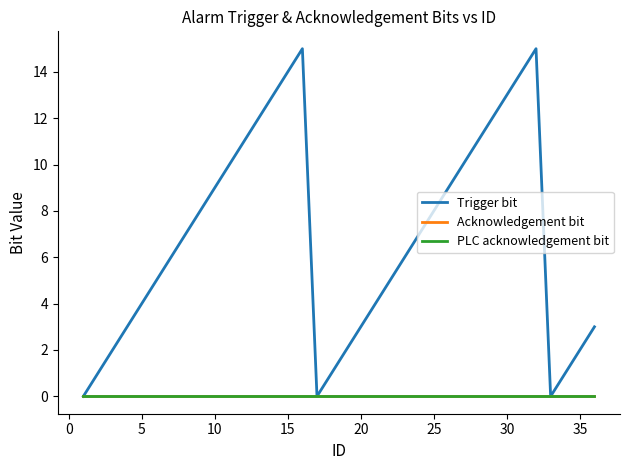

Which series has the largest total across all categories?

Trigger bit